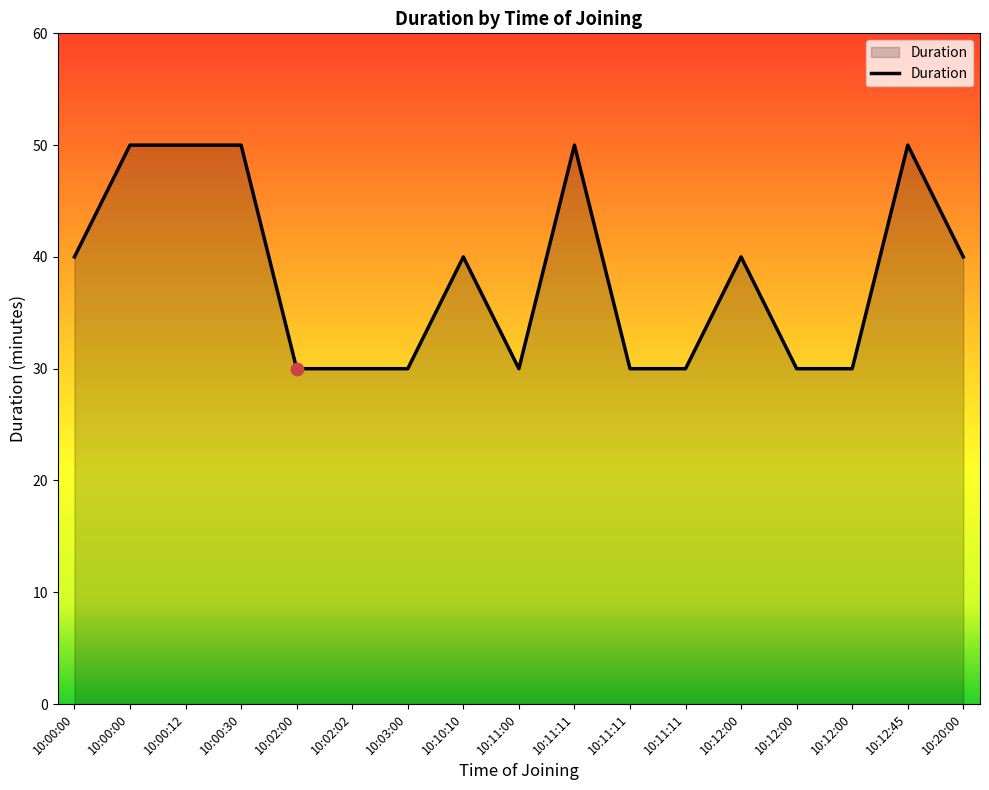

How many lines are shown in the chart?

1